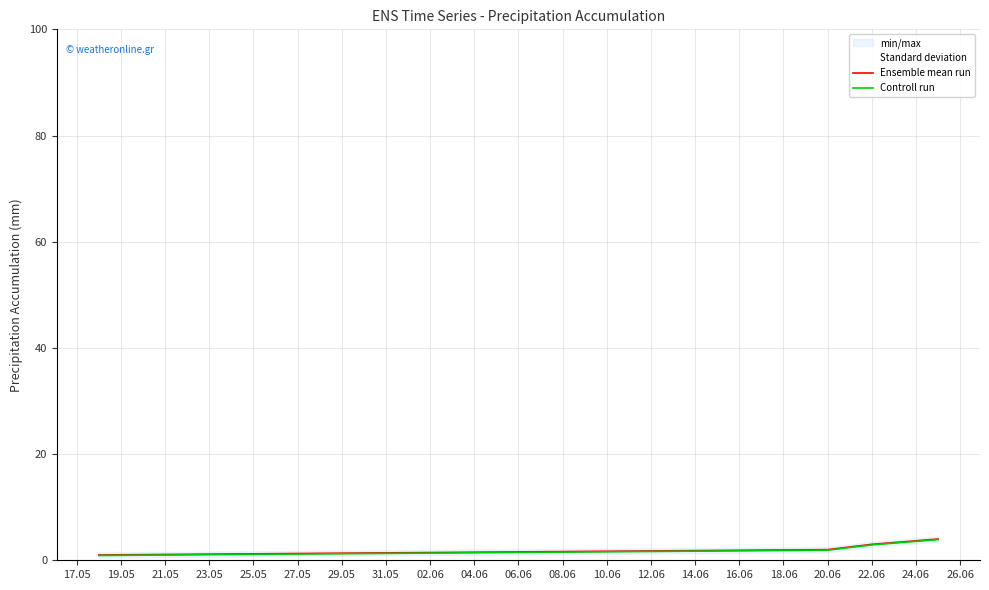

How many lines are shown in the chart?

2